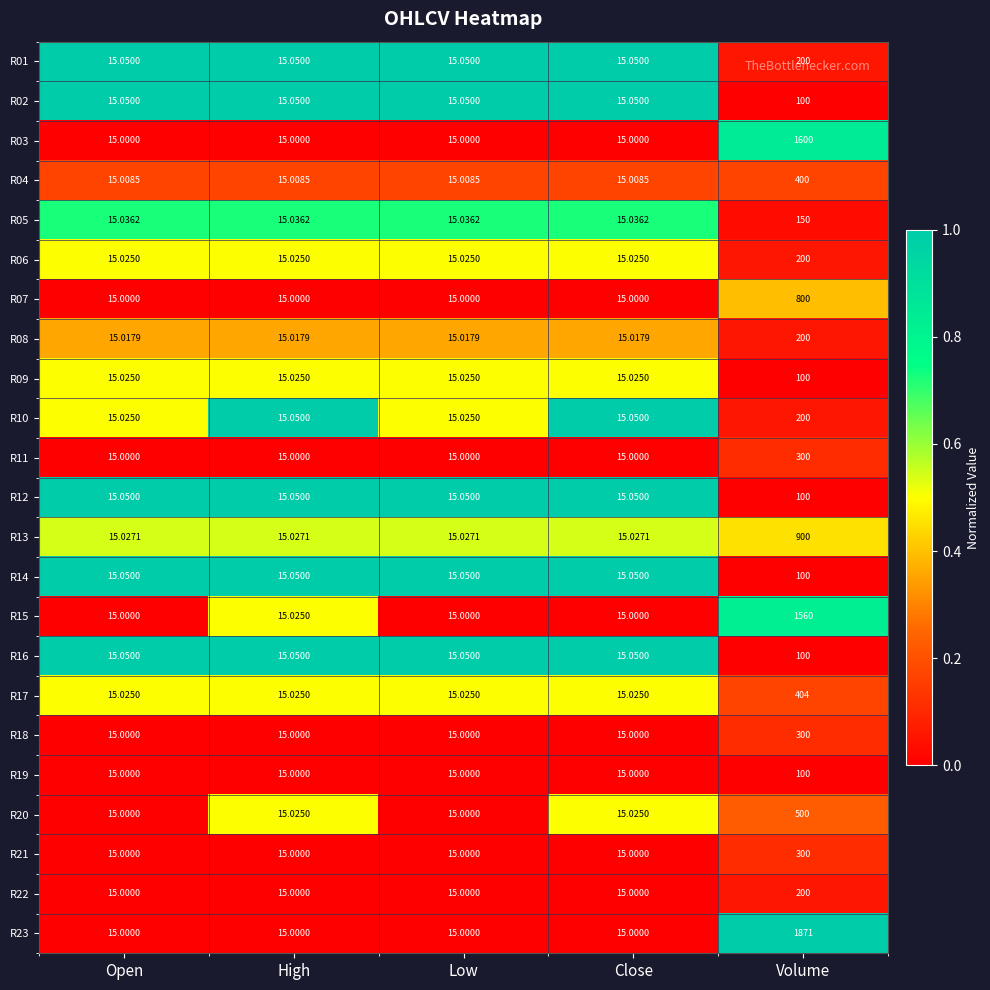

At which category is the sum across all series the highest?

Volume